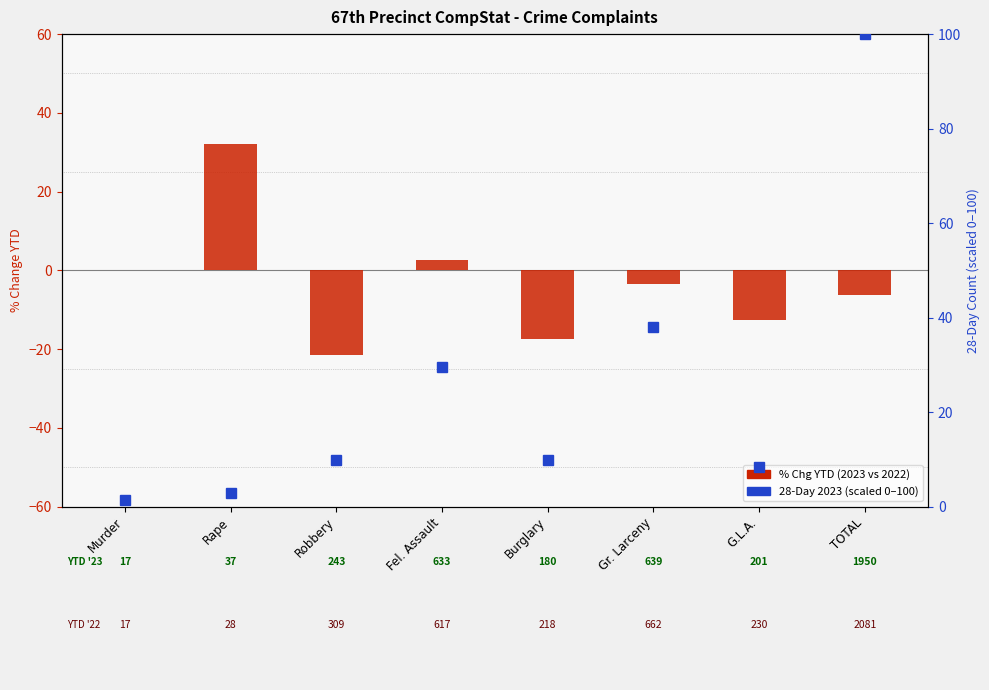

Rank the series by their maximum value, from highest to lowest.

28-Day 2023 (scaled), % Chg YTD (2023 vs 2022)